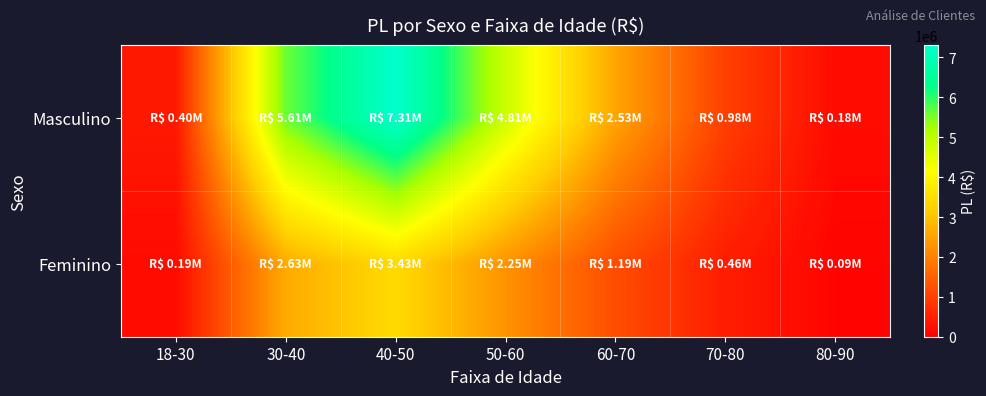

At which category does the chart reach its peak across all series?

40-50